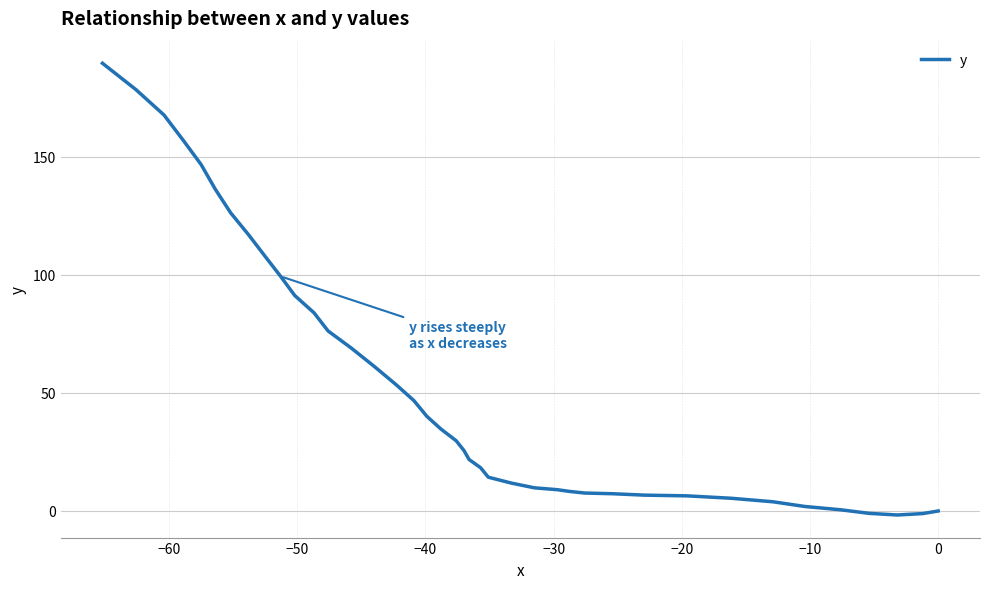

What is the difference between the maximum and minimum values?

191.2